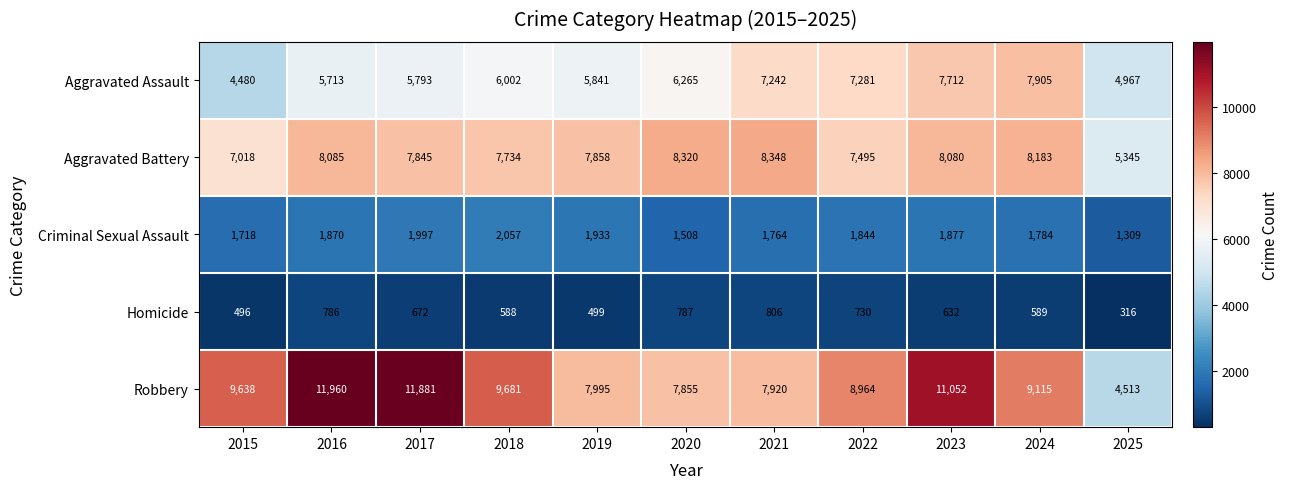

What is the sum of the Homicide values at 2024 and 2023?

1221